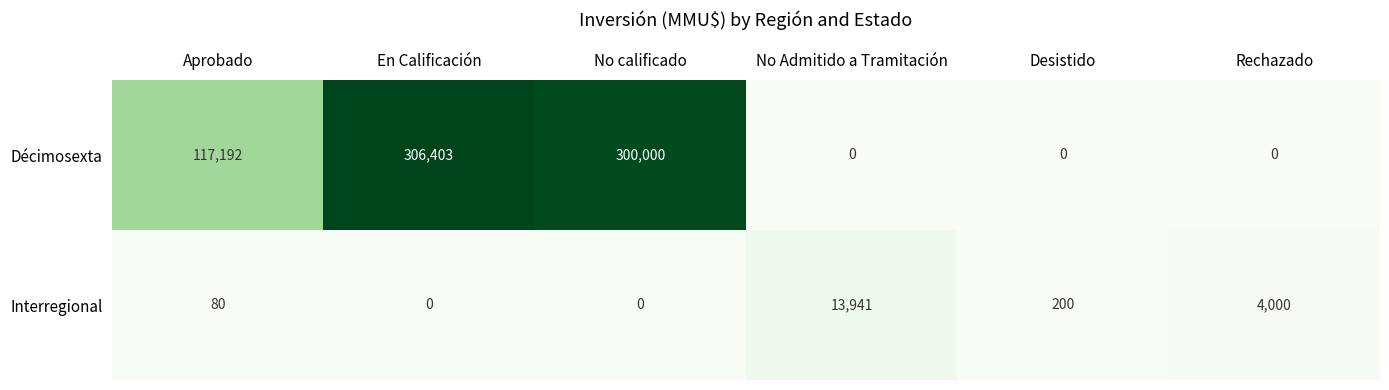

What is the difference between the highest and lowest values at Aprobado?

117112